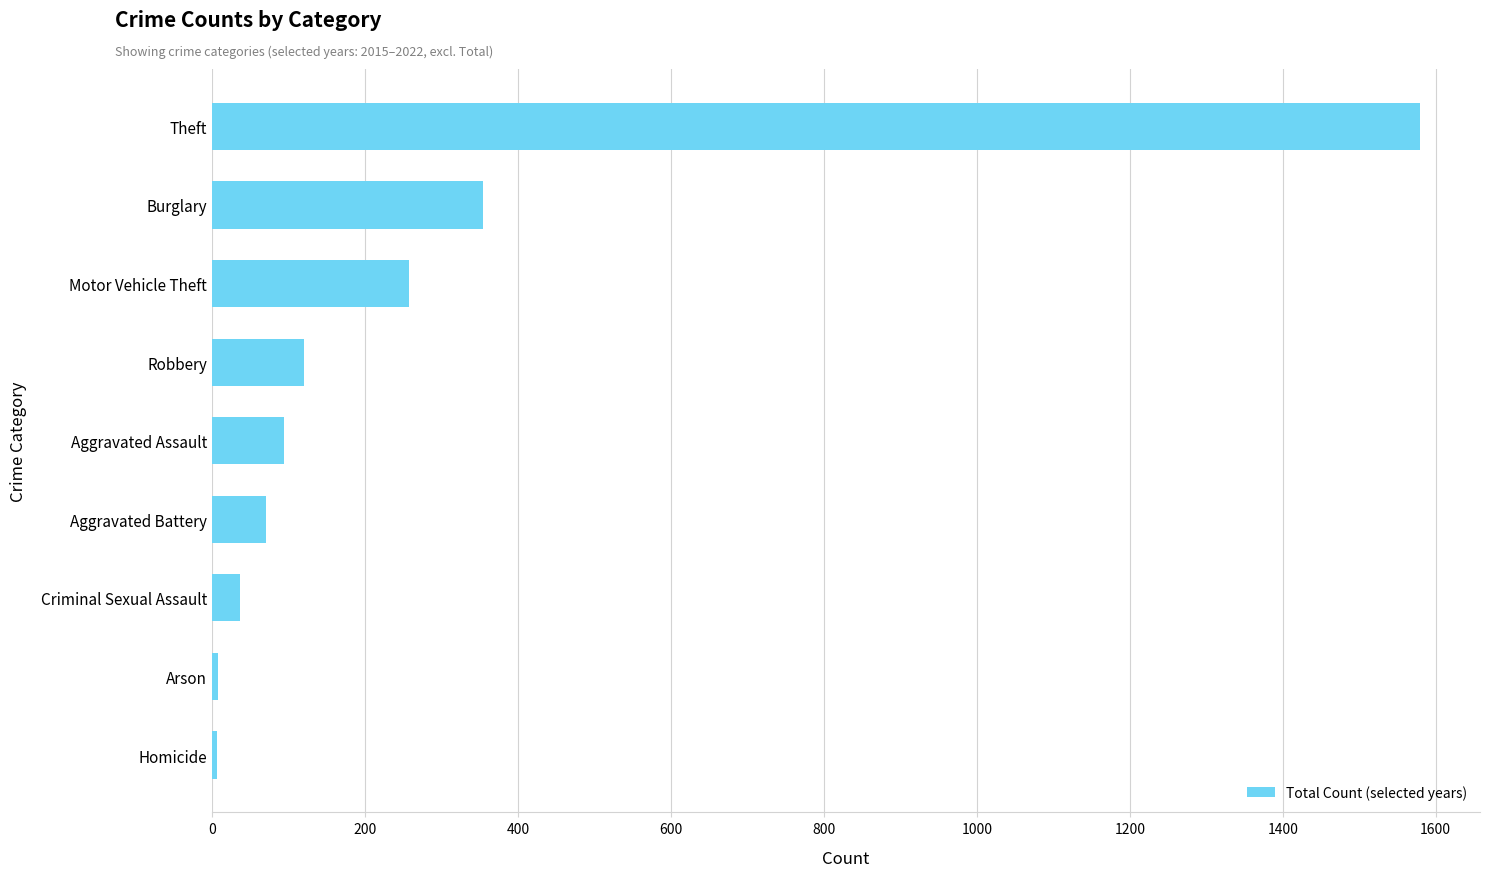

At which category does the chart reach its peak across all series?

Theft